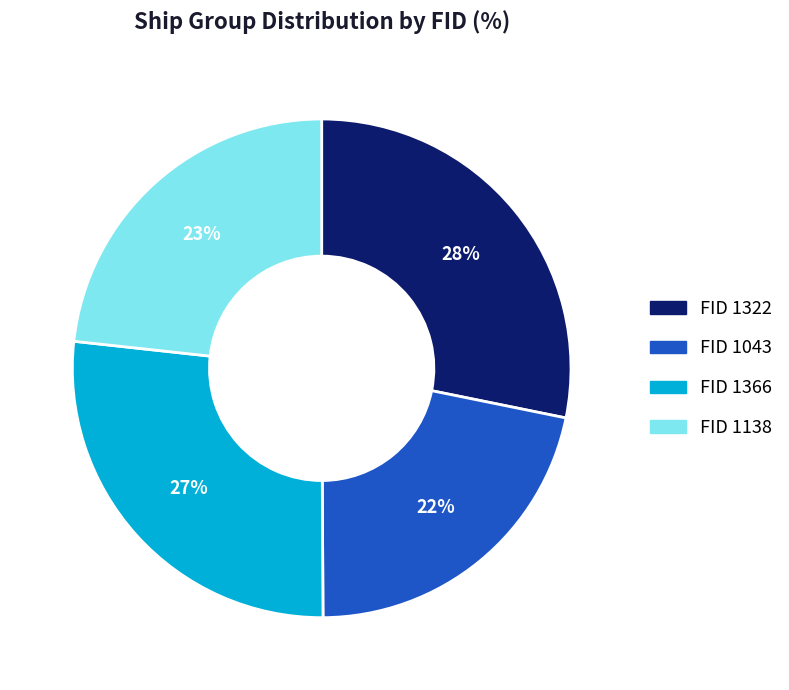

To the nearest percent, what is the difference between the largest and smallest slice percentages?

6%